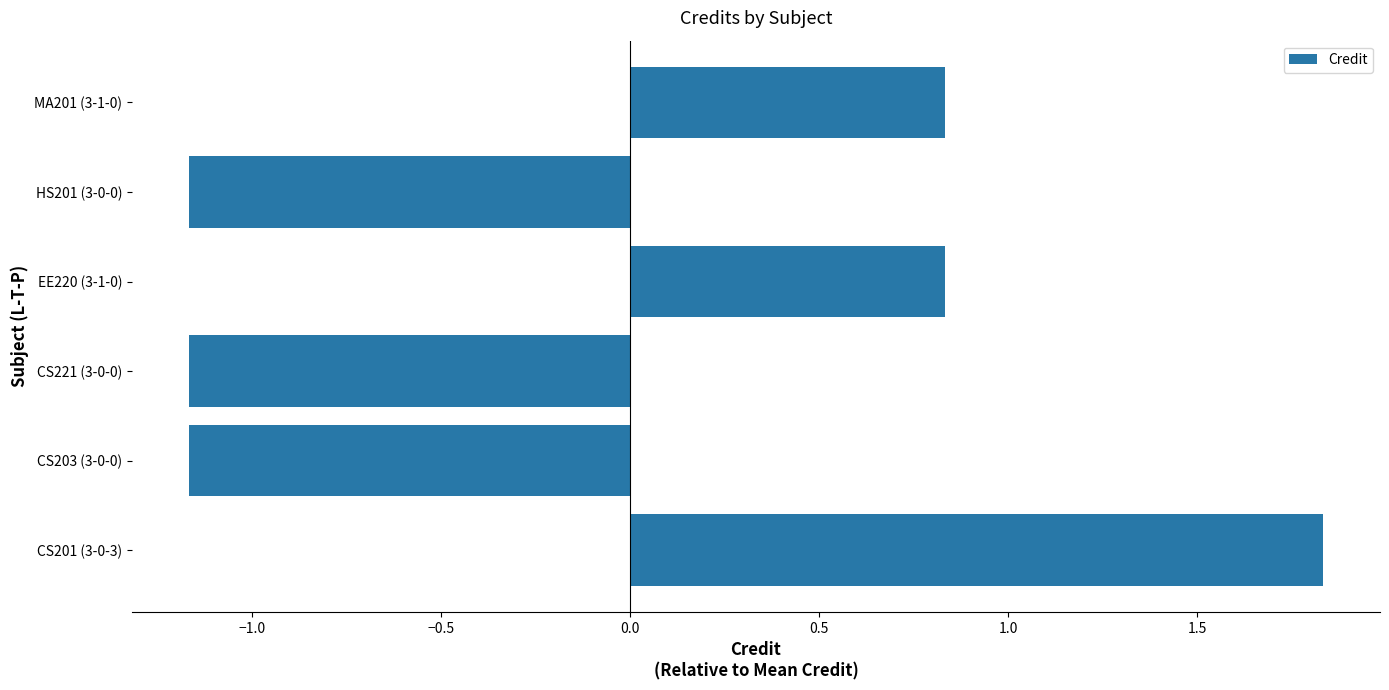

Which category has the highest value across all series?

CS201 (3-0-3)